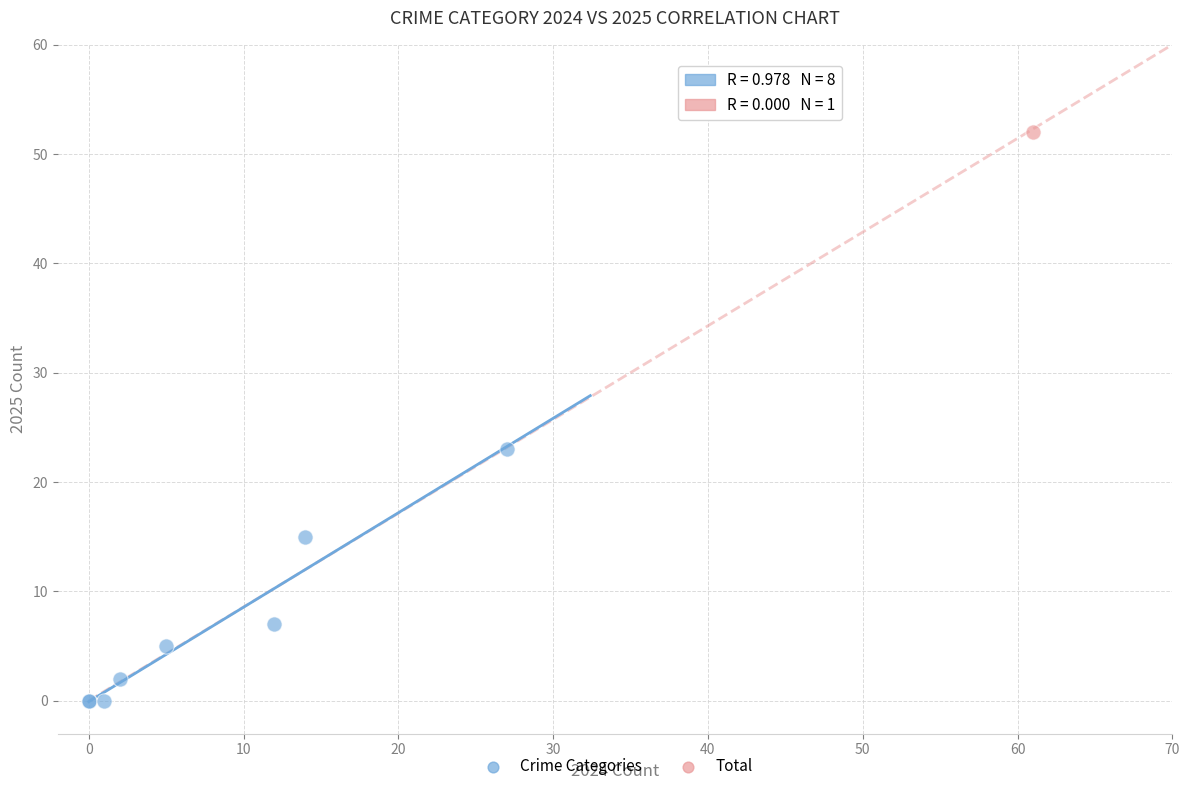

What are all the series names shown in the legend?

Crime Categories, Total